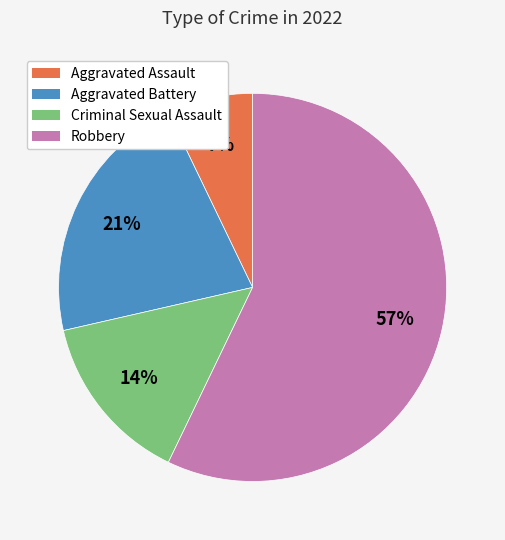

To the nearest percent, what percentage of the pie is Criminal Sexual Assault?

14%